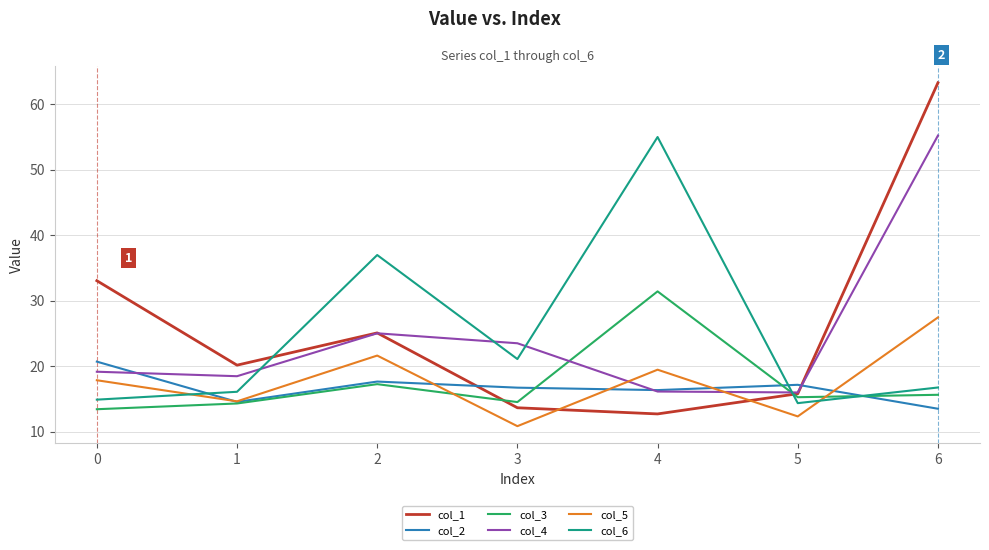

What is the total value across all series at 3?

100.3